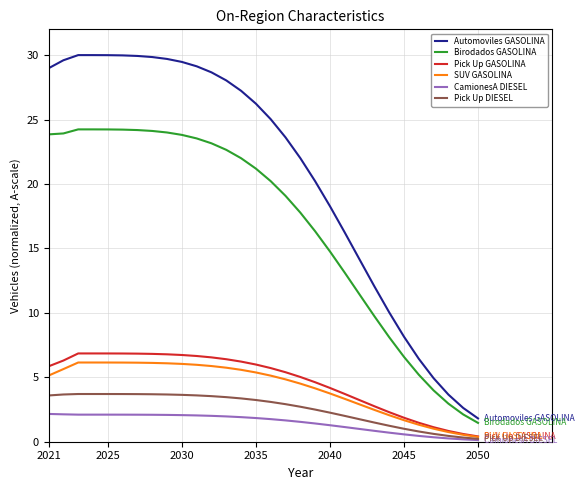

True or false: Pick Up GASOLINA has more than 0 interior local peaks.

True